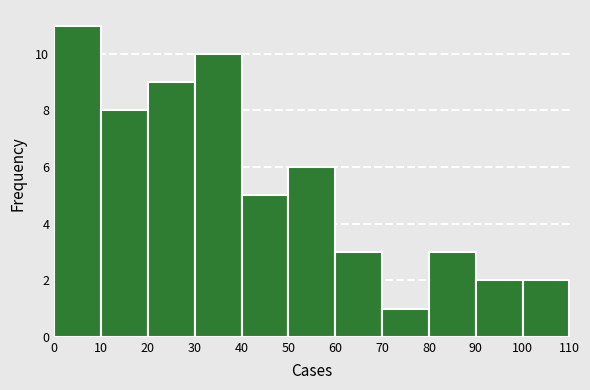

Over which range of the x-axis is the bar tallest?

0 to 10